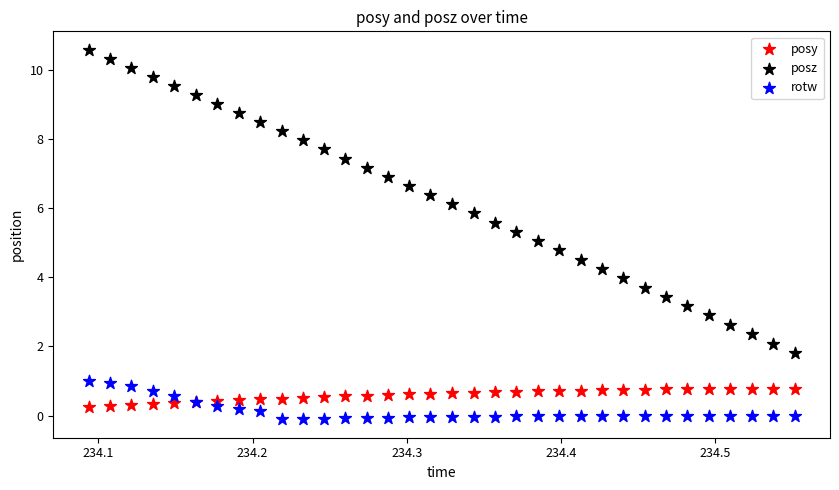

Which series has the widest spread of Y values?

posz